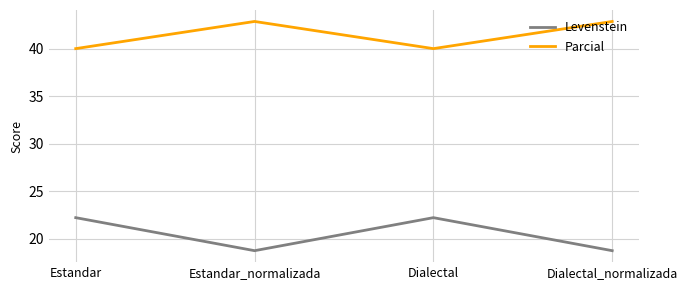

Between Estandar and Estandar_normalizada, which series saw the biggest shift?

Levenstein